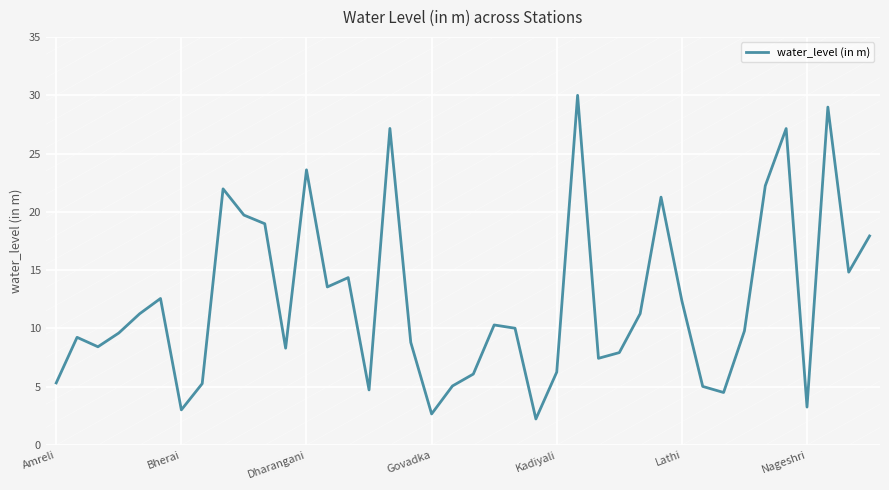

Count the number of categories in the chart.

40